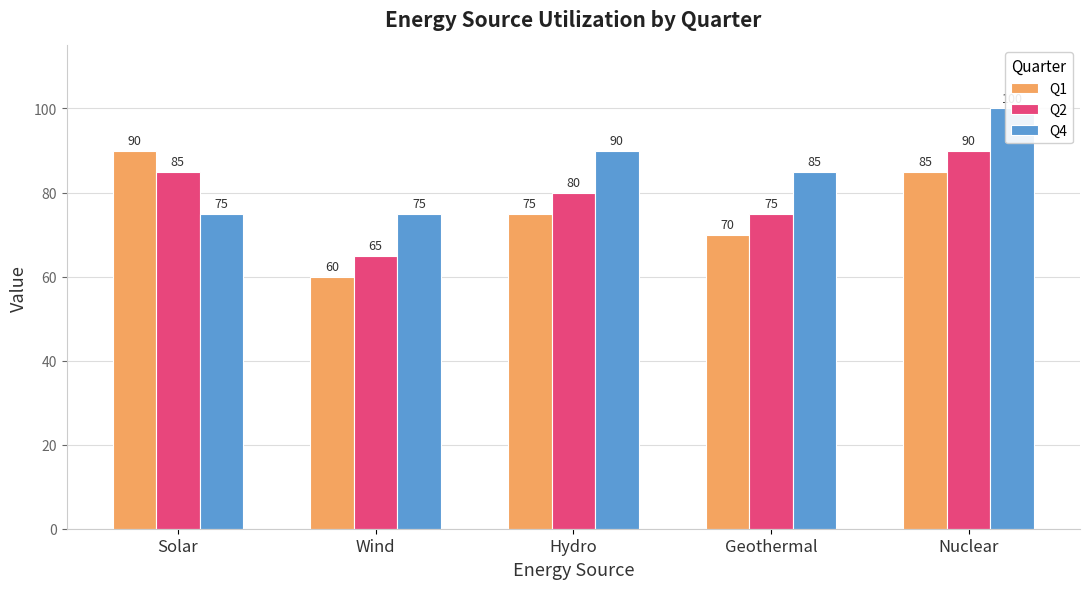

True or false: Q2 has a value of 31 at Wind.

False